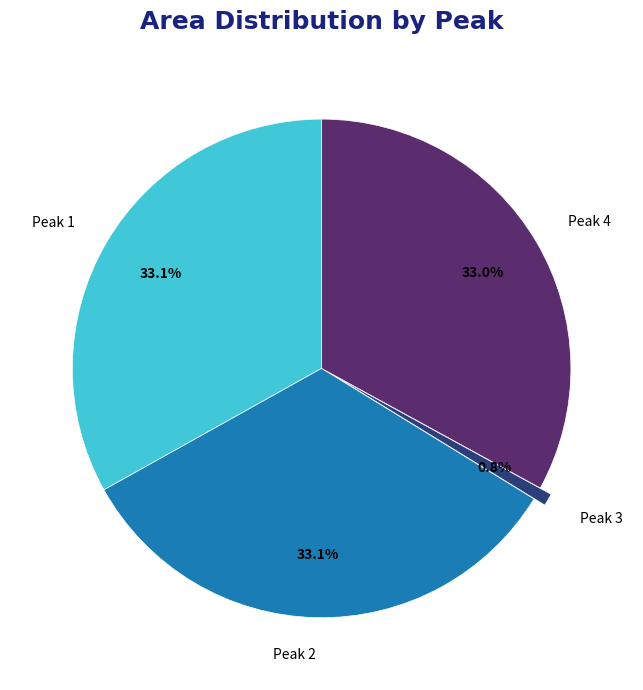

Approximately how many times larger is the value at Peak 4 compared to Peak 2?

1.0